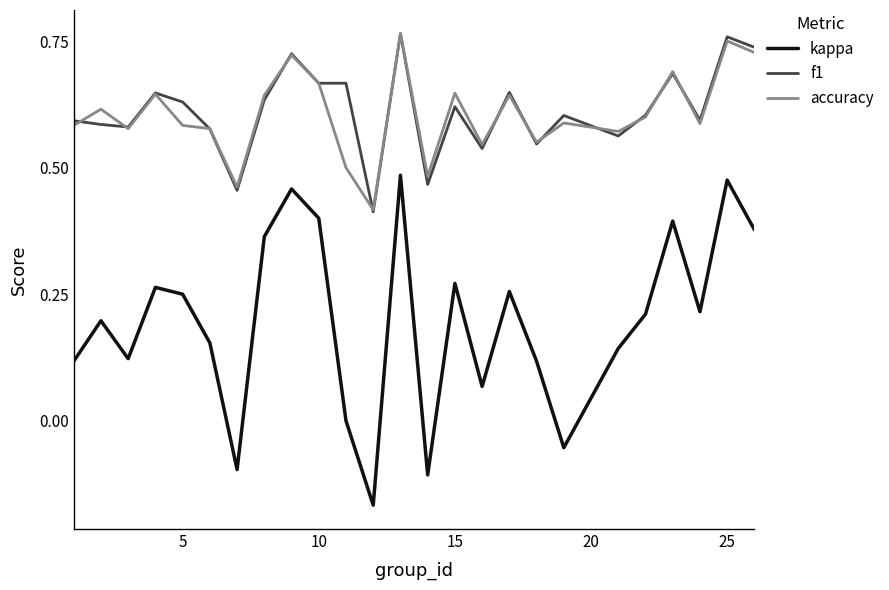

Which series has the widest spread of values?

kappa